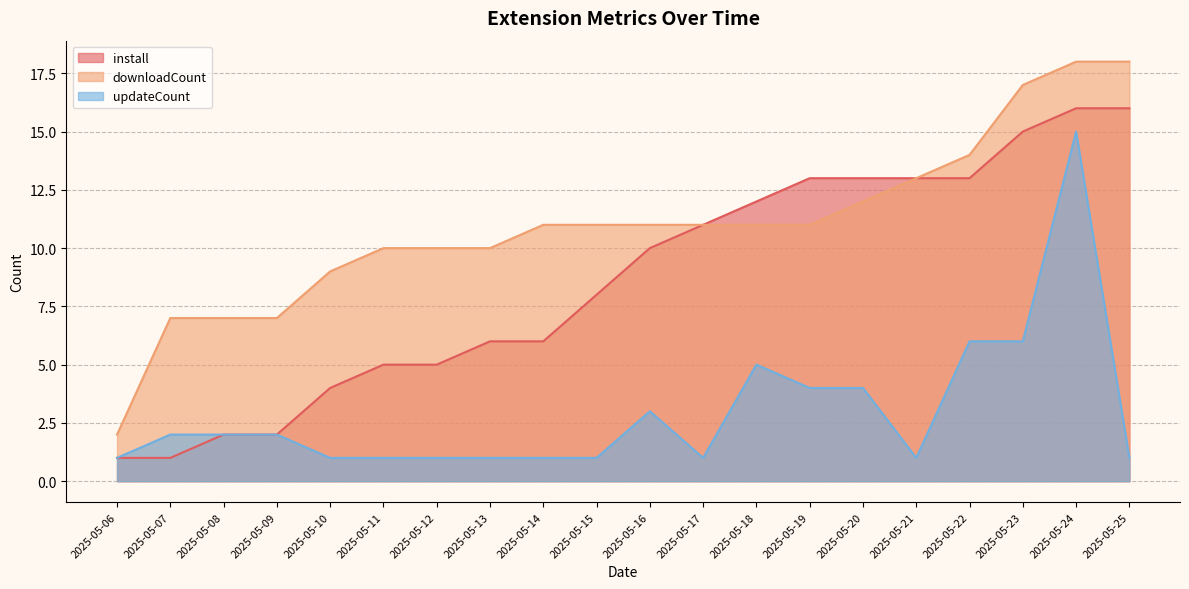

How many distinct data groups are displayed?

3